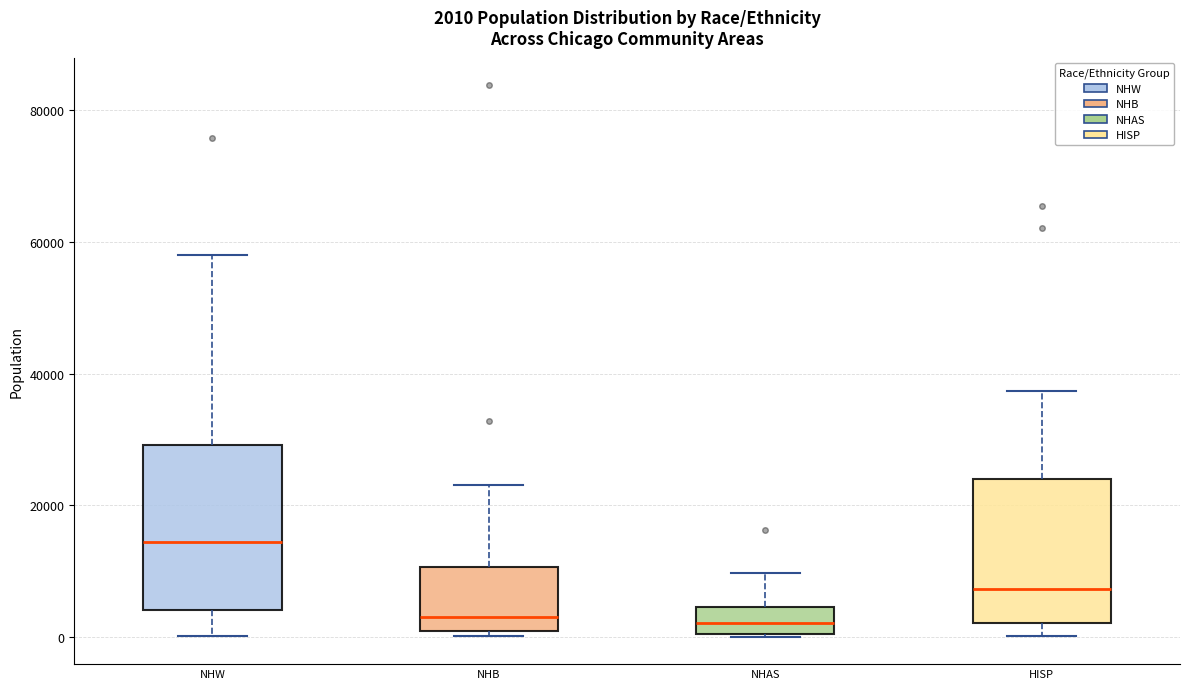

Comparing the boxes themselves (not the whiskers), which one is the tallest?

NHW